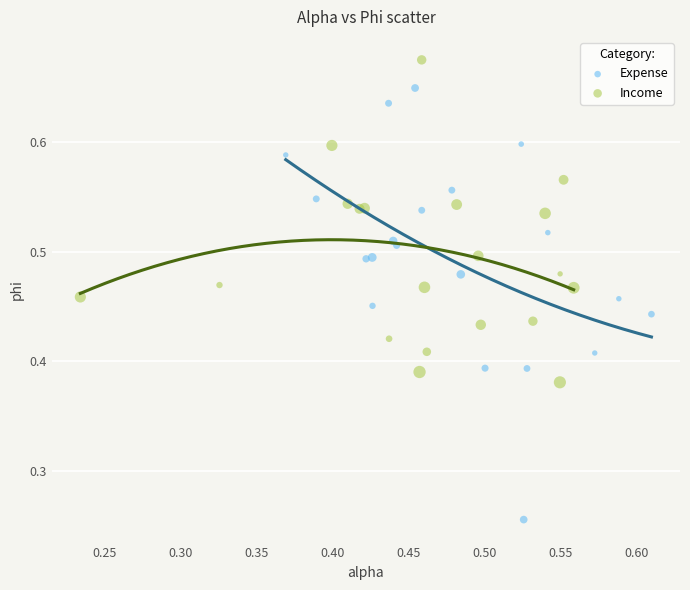

Which series contains the lowest Y value?

Expense